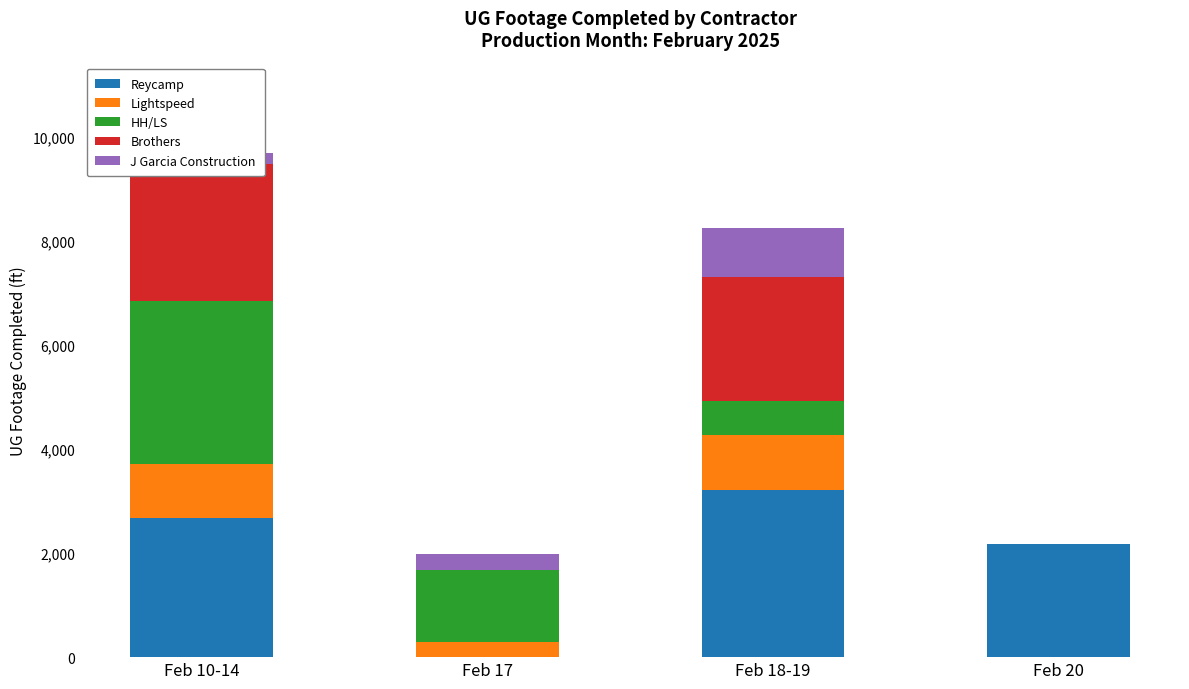

Reading right to left, list all the values displayed in this chart.

Reycamp: 2170	3218	0	2677
Lightspeed: 0	1041	283	1035
HH/LS: 0	666	1400	3127
Brothers: 0	2384	0	2639
J Garcia Construction: 0	946	300	202